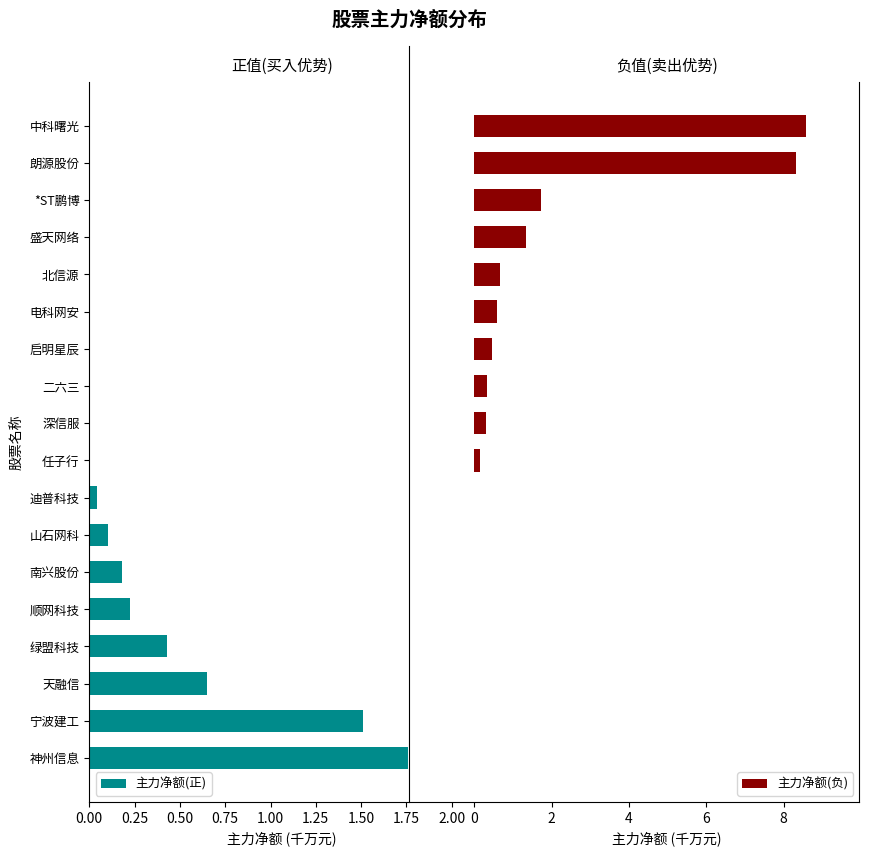

How many data points in 主力净额(负) are above 0?

10